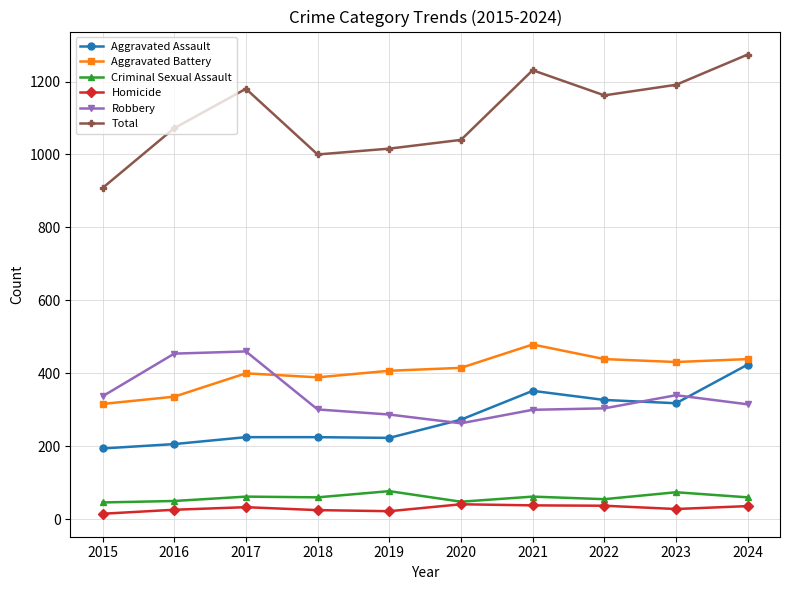

Is the value of Homicide at 2020 greater than the value of Aggravated Battery at 2017?

No